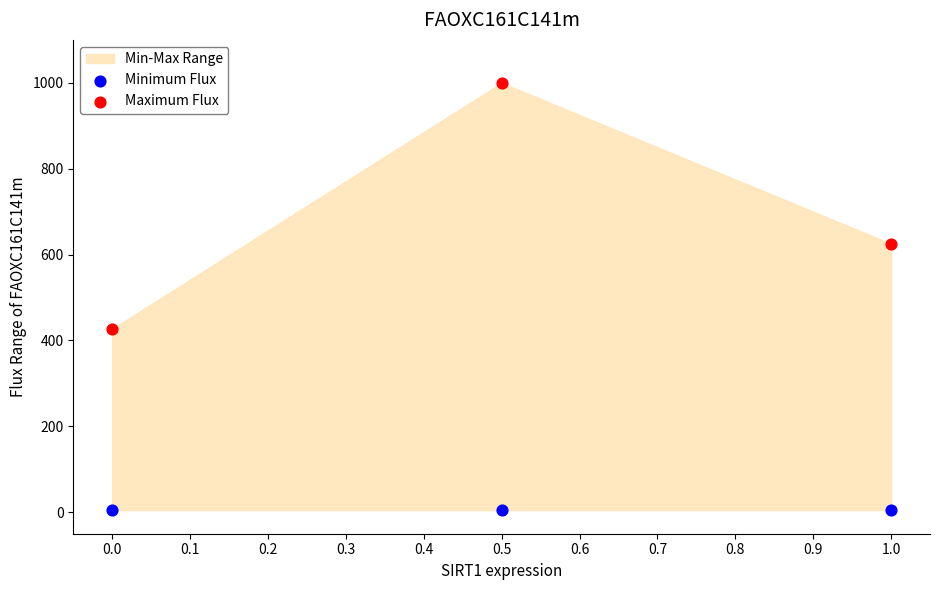

Which series reaches the minimum Y coordinate?

Minimum Flux